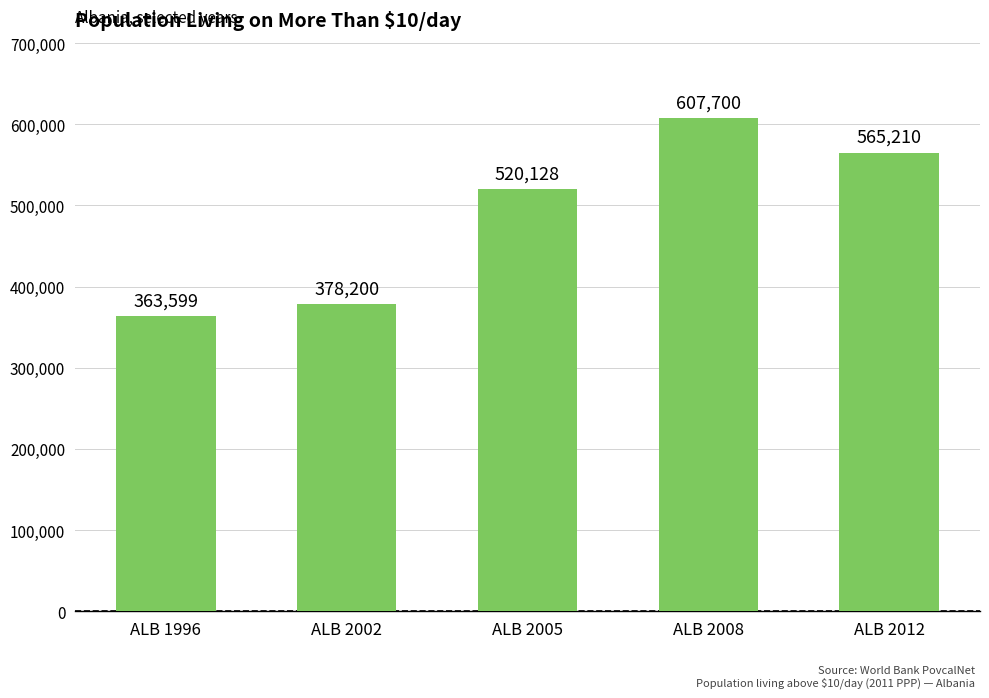

Reading left to right, list all the values displayed in this chart.

ALB 1996=363599	ALB 2002=378200	ALB 2005=520128	ALB 2008=607700	ALB 2012=565210